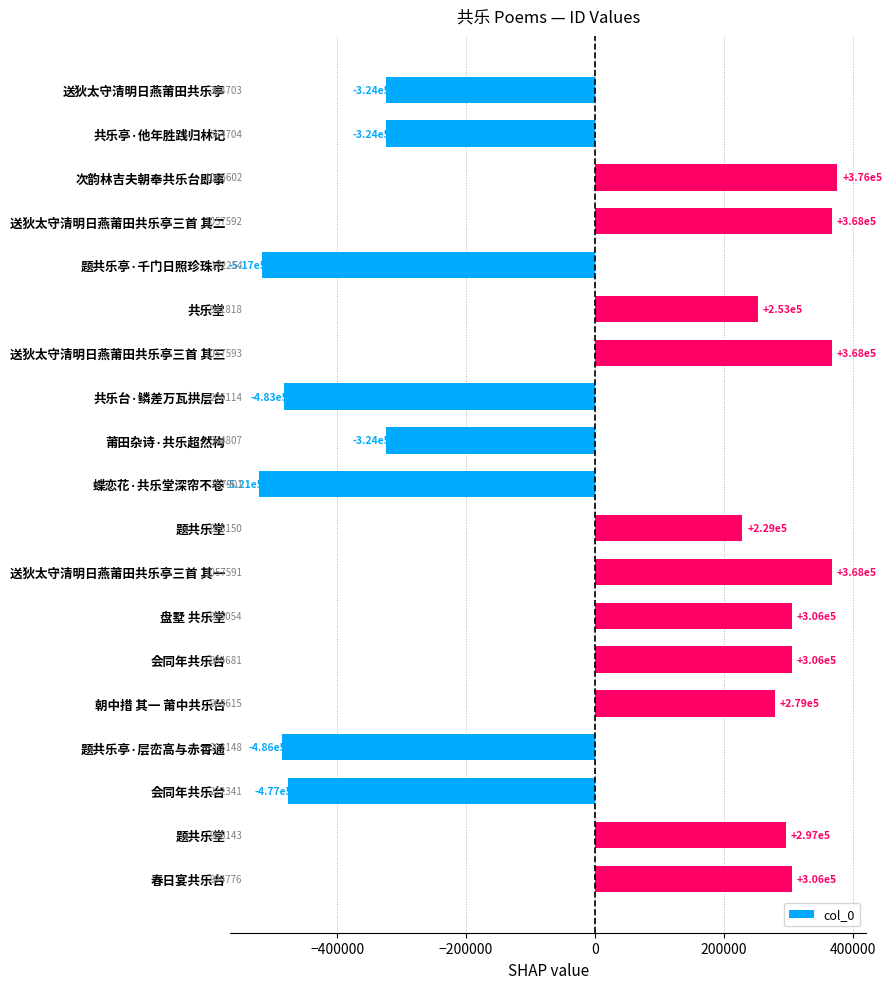

At which category does the chart reach its minimum across all series?

蝶恋花·共乐堂深帘不卷